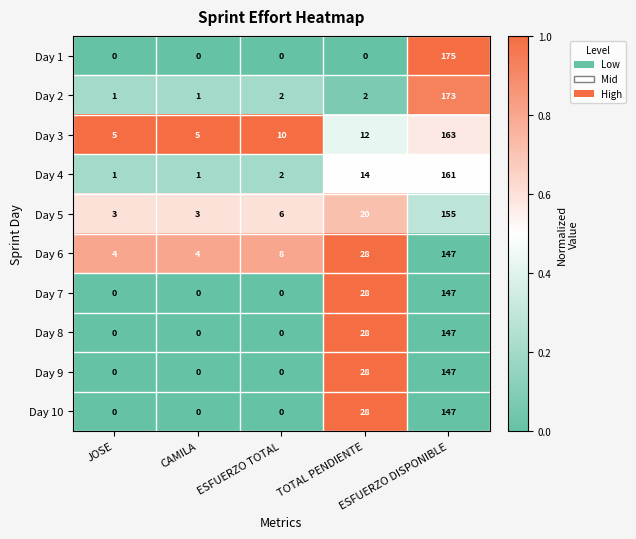

Which series has the largest total across all categories?

Day 3